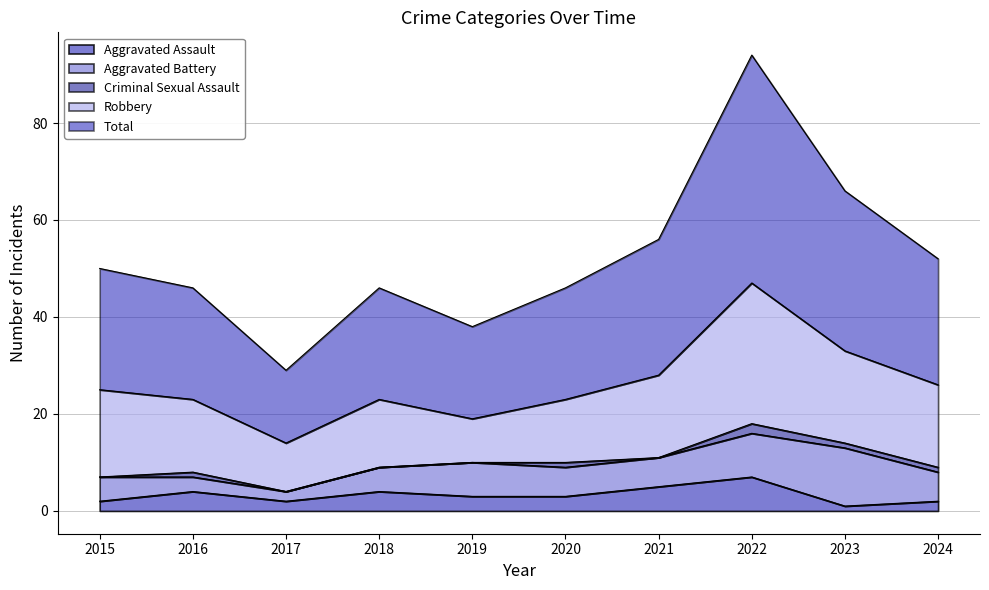

Reading left to right, extract all data points from this chart.

Aggravated Assault: 2	4	2	4	3	3	5	7	1	2
Aggravated Battery: 5	3	2	5	7	6	6	9	12	6
Criminal Sexual Assault: 0	1	0	0	0	1	0	2	1	1
Robbery: 18	15	10	14	9	13	17	29	19	17
Total: 25	23	15	23	19	23	28	47	33	26